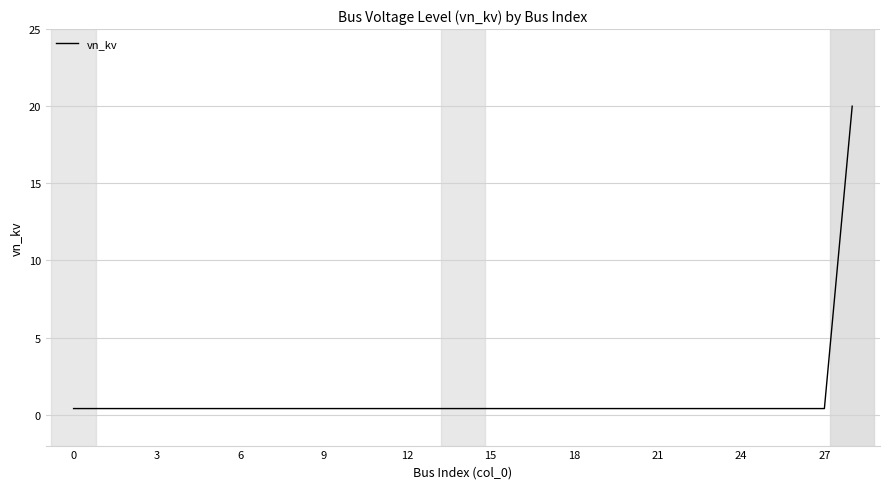

What is the difference between the maximum and minimum values?

19.6